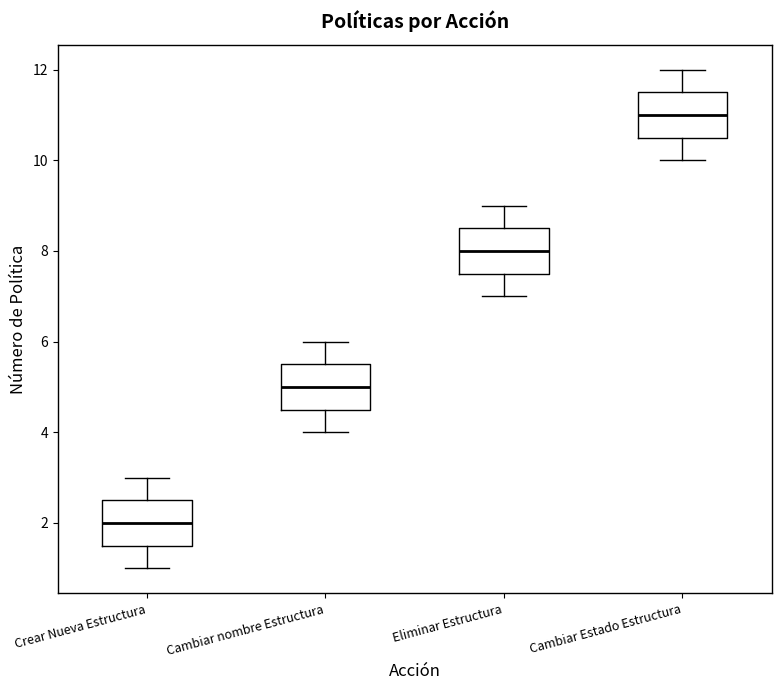

Which box's median line is the highest?

Cambiar Estado Estructura